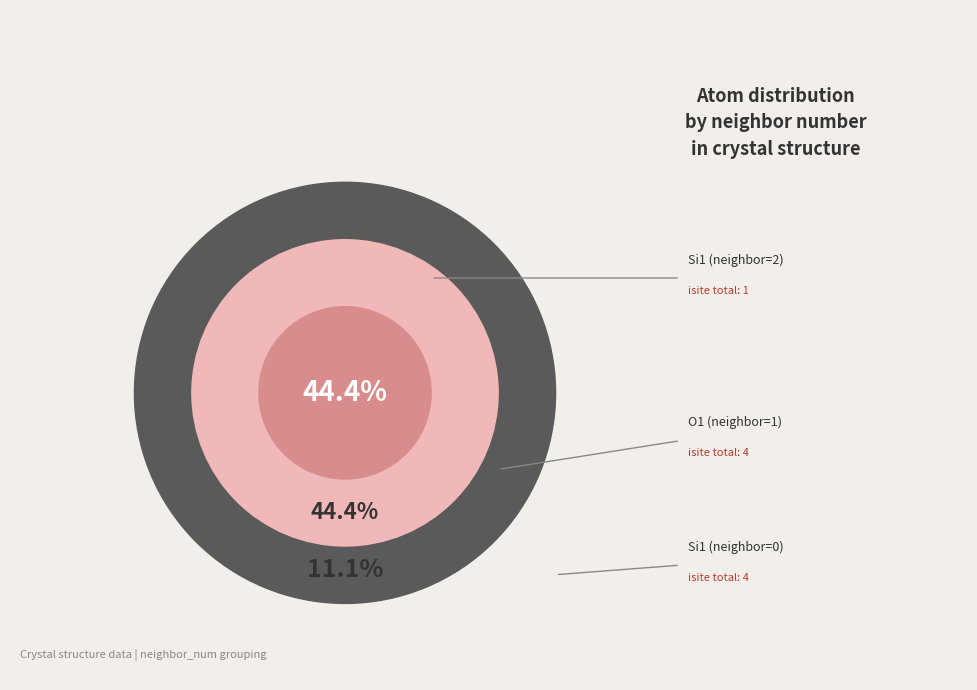

Is 4 the majority of the pie?

No